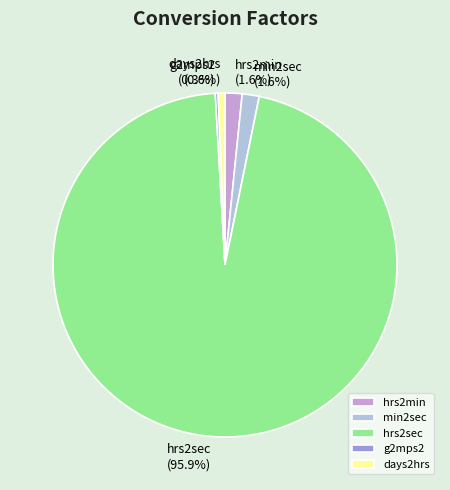

What is the largest slice in the pie chart?

hrs2sec